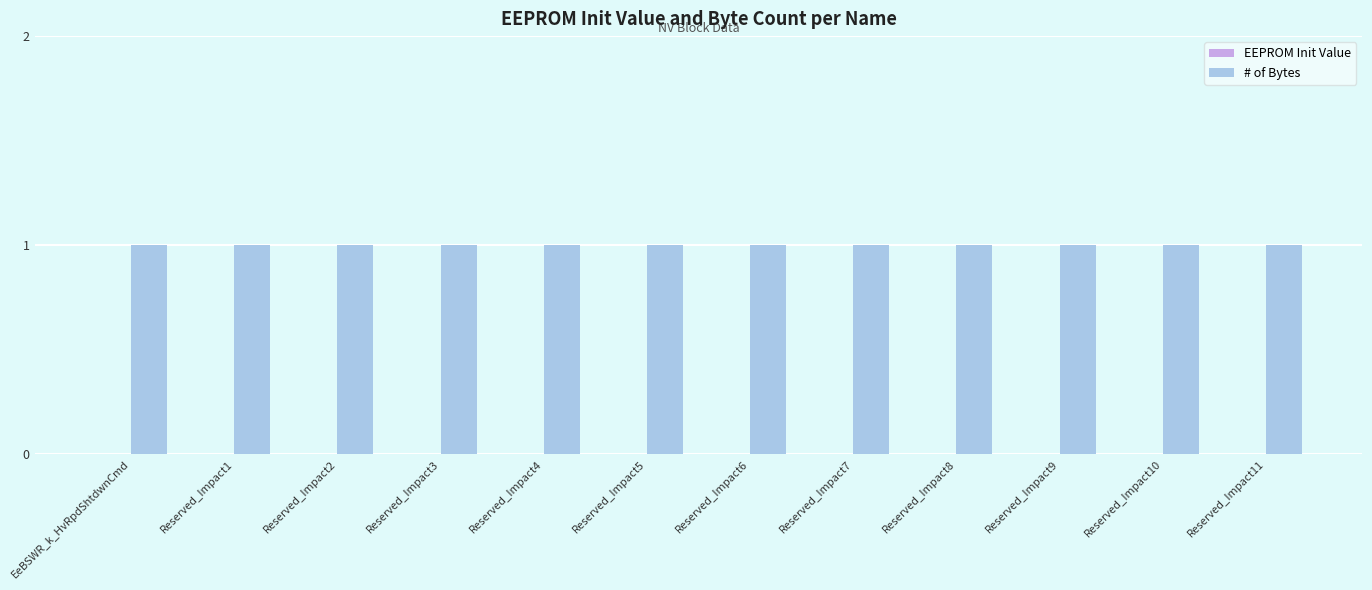

How many distinct data groups are displayed?

2